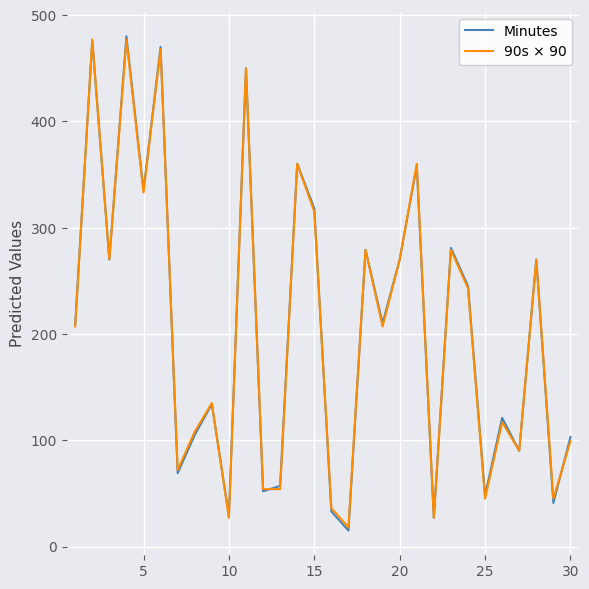

What is the highest value of the Minutes series?

480.0